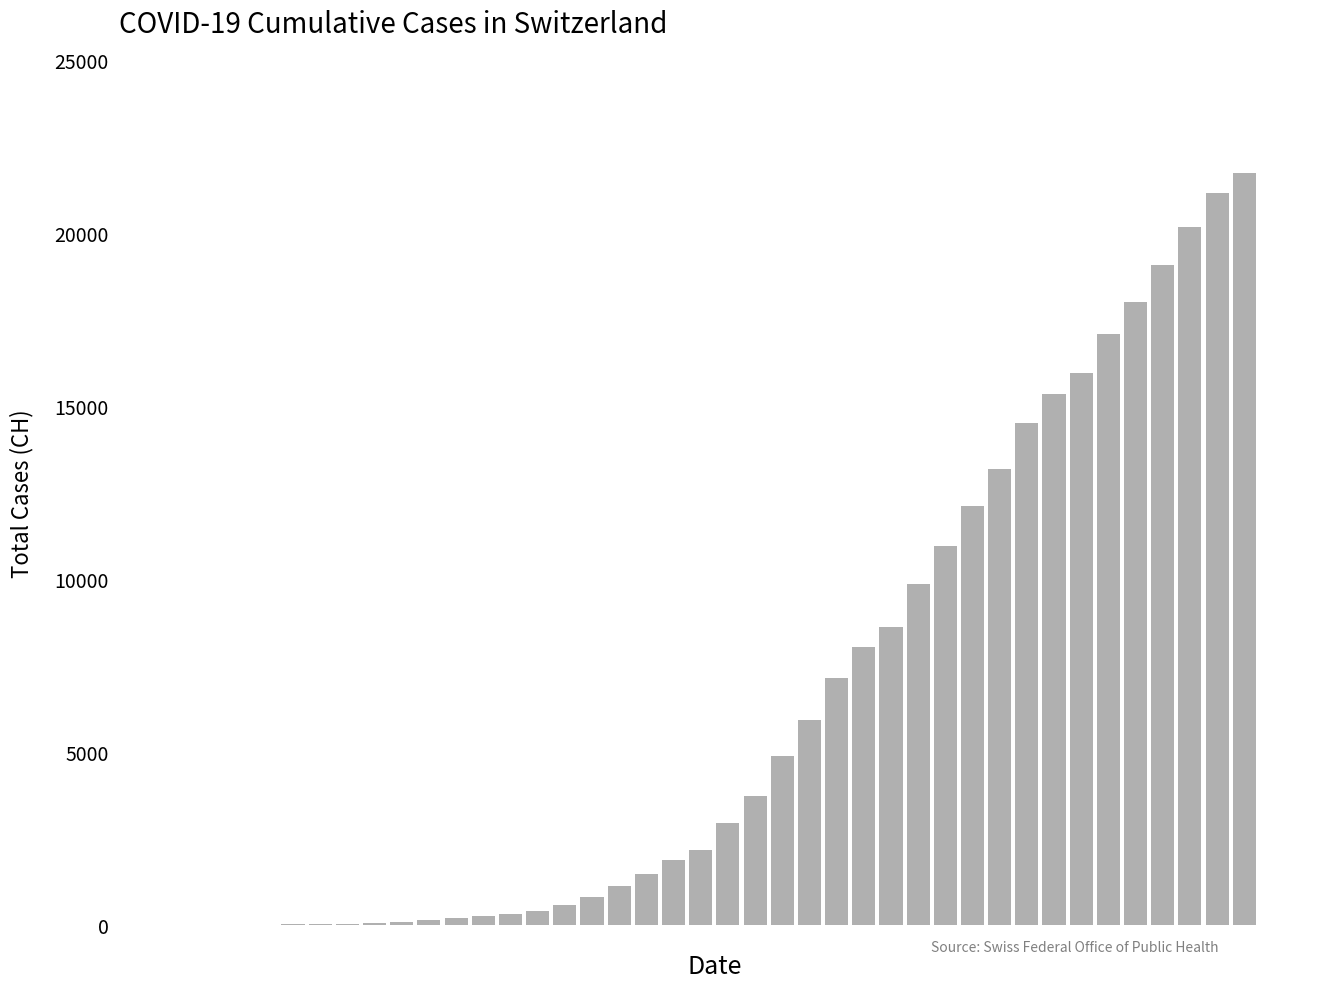

What is the greatest value displayed?

21728